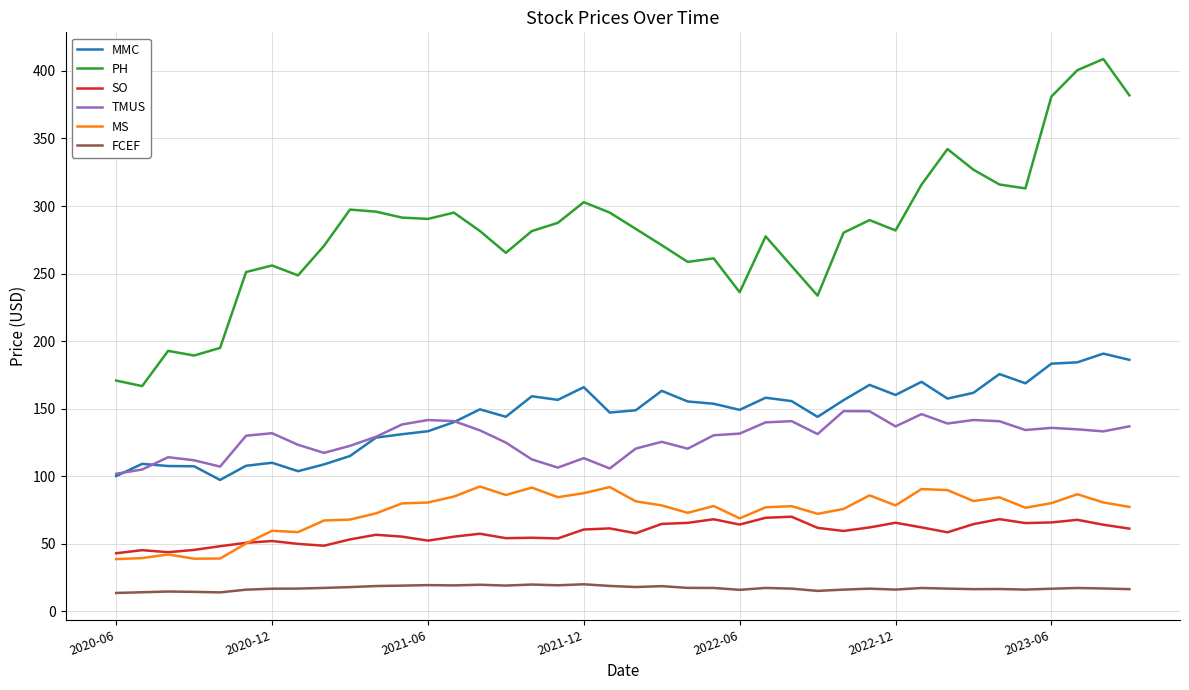

What is the greatest value displayed?

408.8